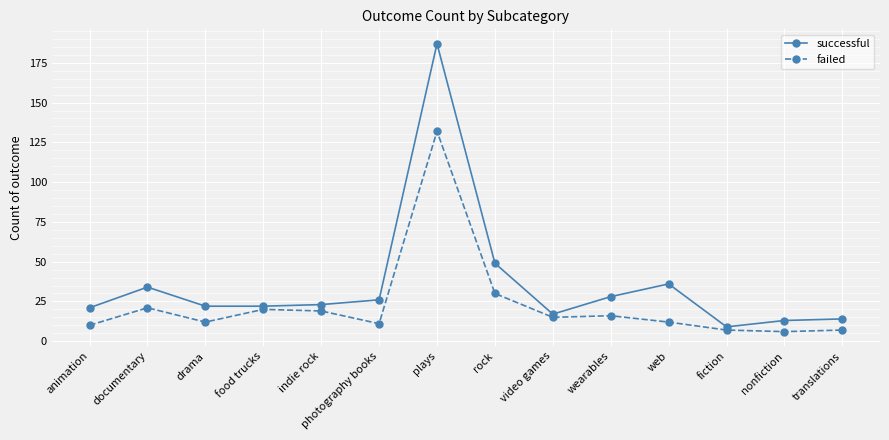

Reading left to right, transcribe all the data shown in this chart.

successful: 21	34	22	22	23	26	187	49	17	28	36	9	13	14
failed: 10	21	12	20	19	11	132	30	15	16	12	7	6	7